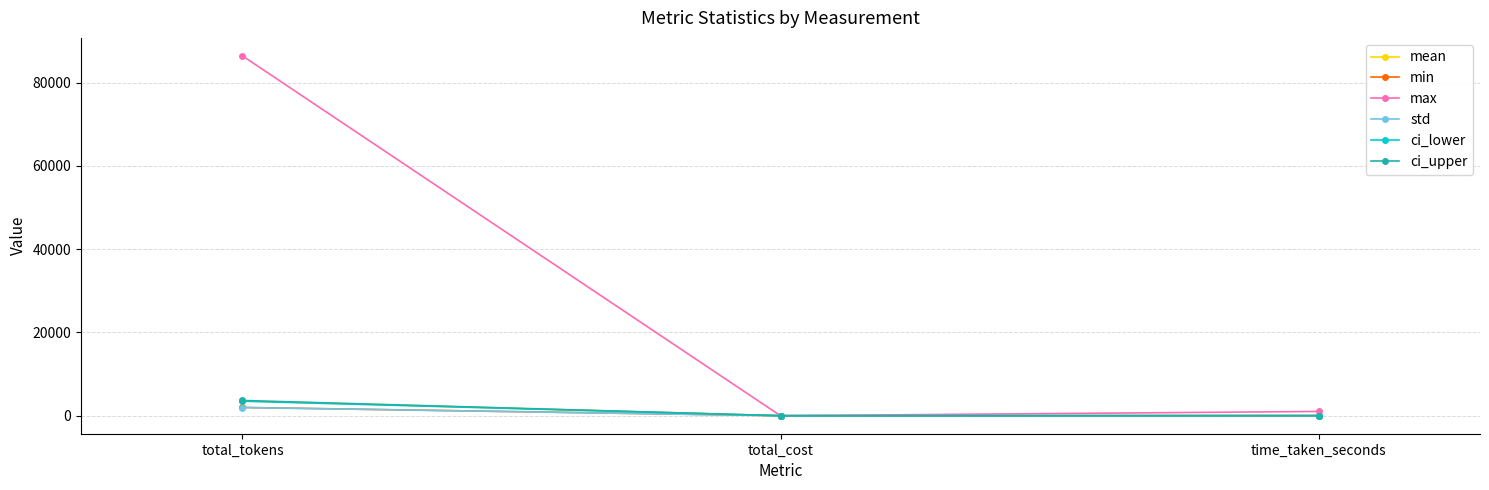

What is the difference between the ci_lower values at time_taken_seconds and total_tokens?

3469.7